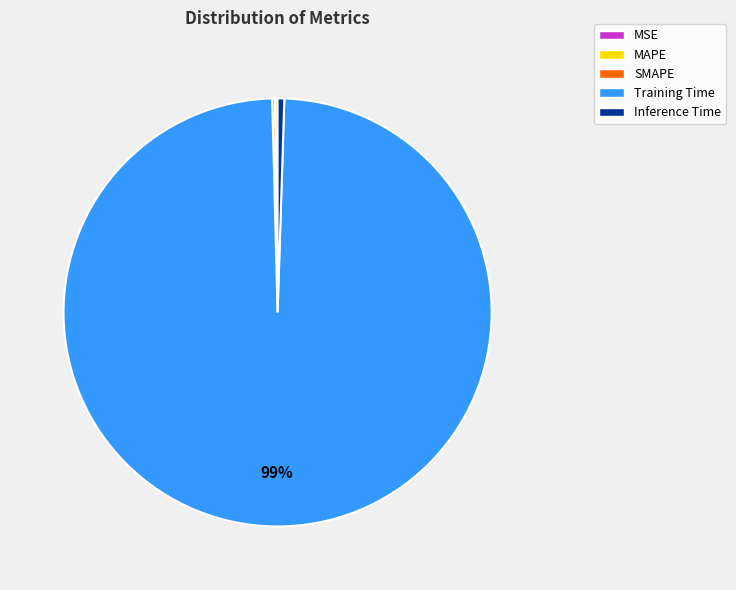

Is it true that Inference Time is 1% of the pie?

True